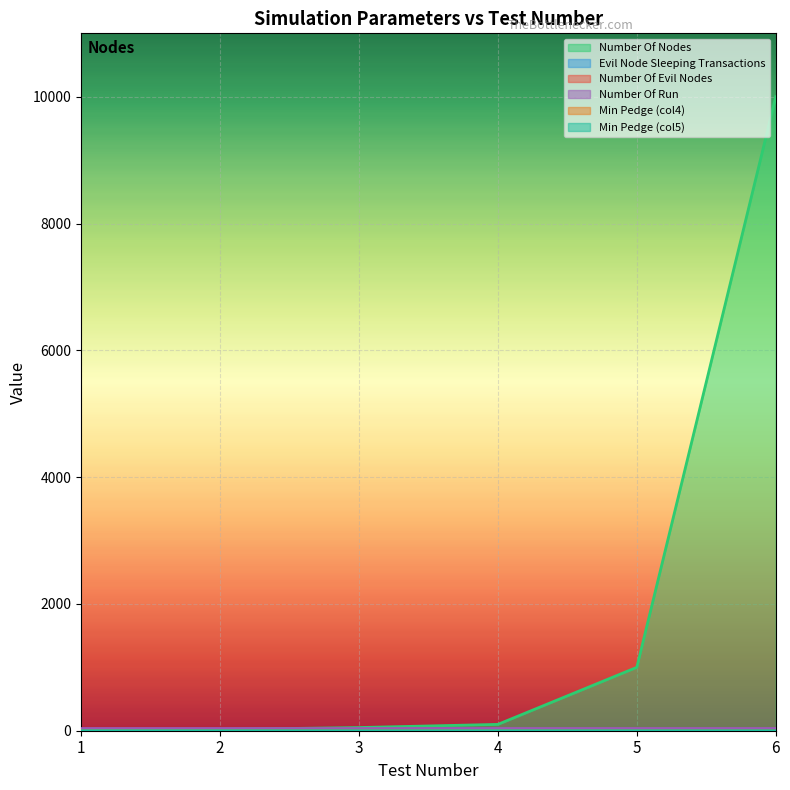

True or false: Min Pedge (col4) and Number Of Nodes cross at least once.

False